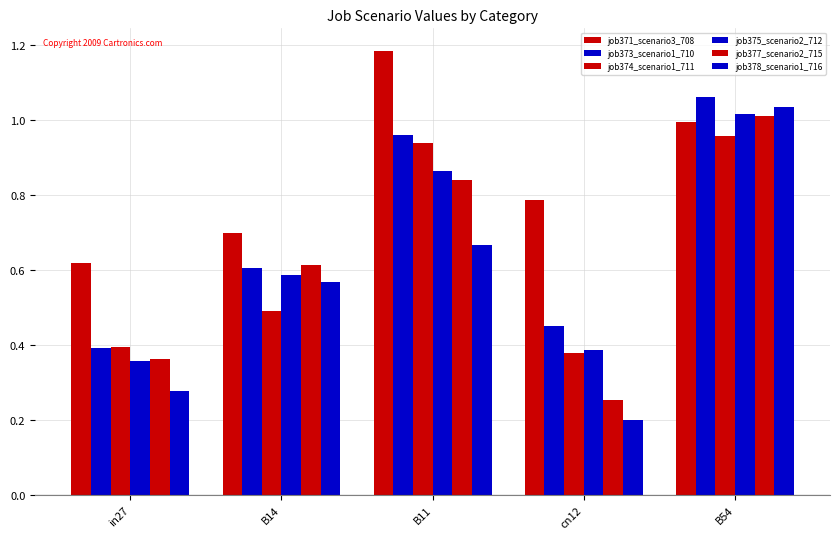

Between in27 and B11, which is larger?

B11